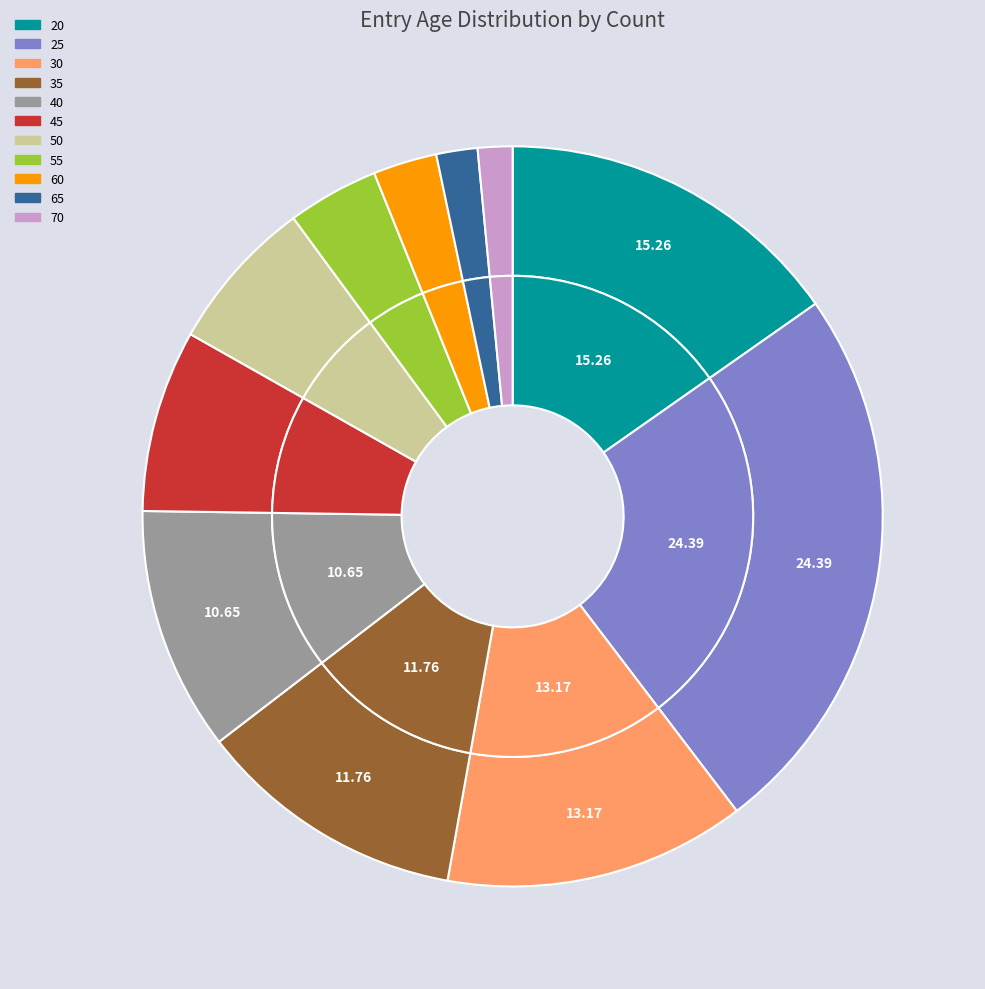

What is the largest slice in the pie chart?

25